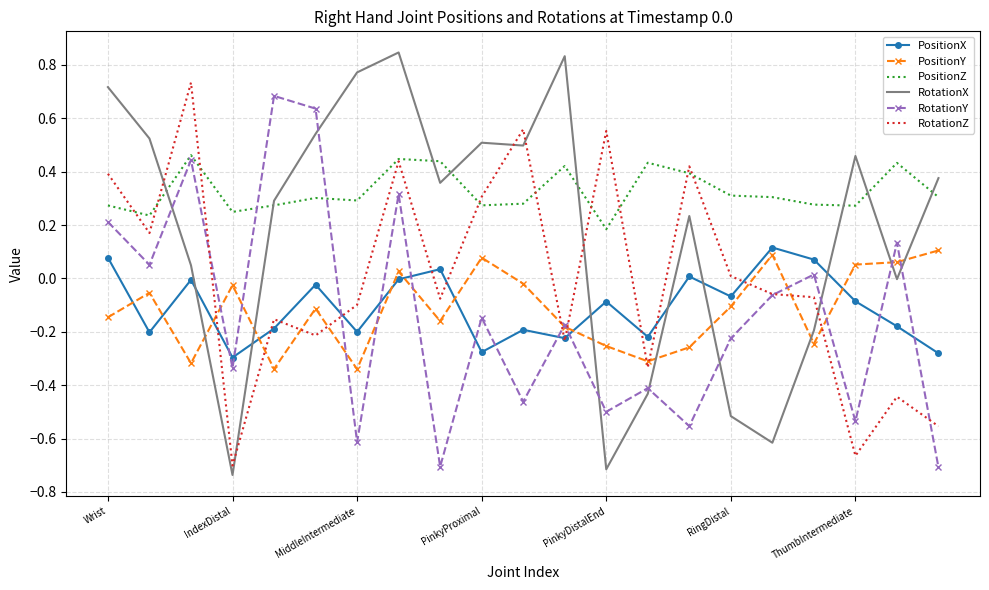

Which series ends up on top after the final intersection of RotationZ and PositionY?

PositionY